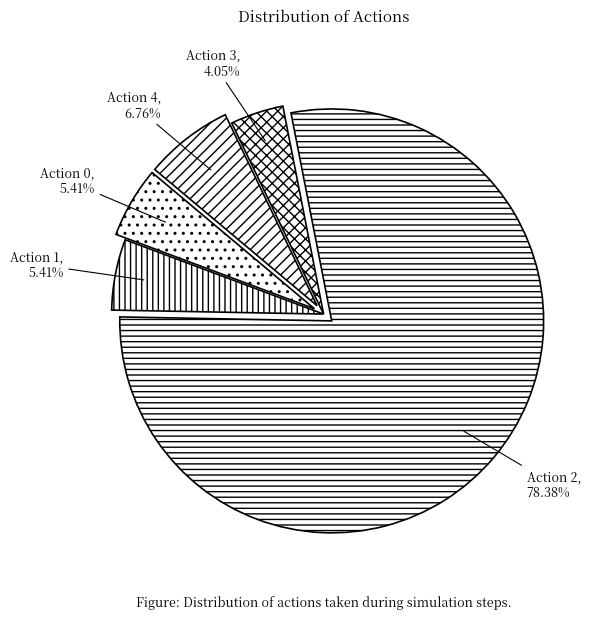

How much of the chart is everything except Action 0?

94.6%